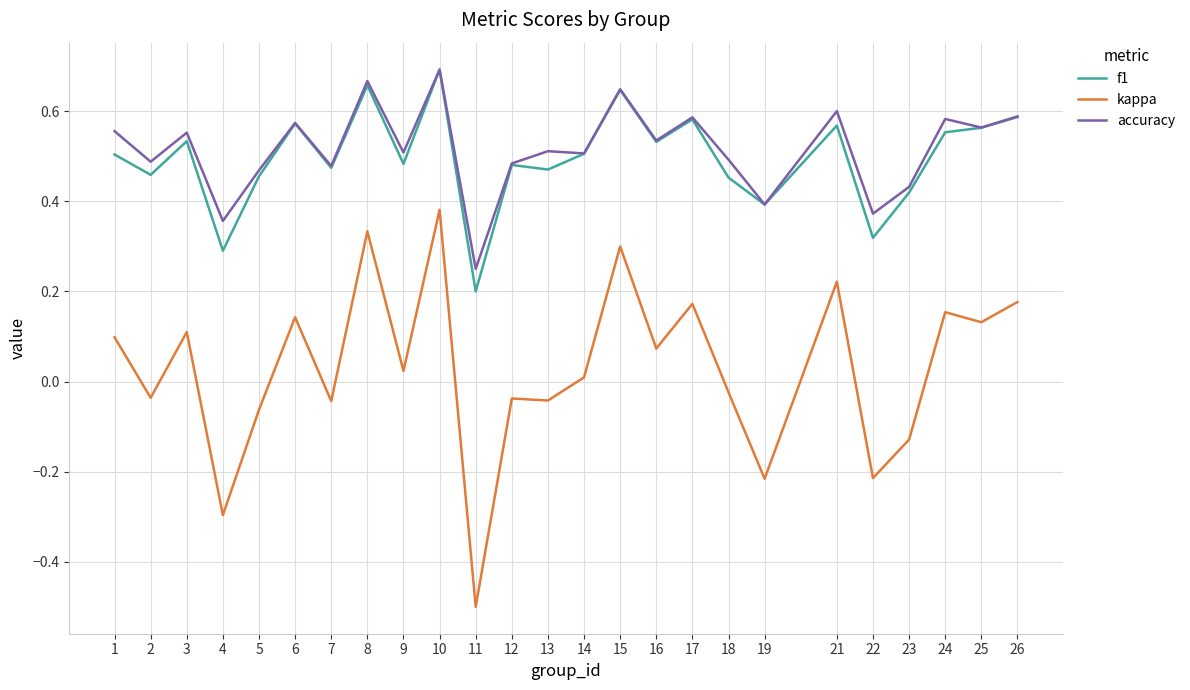

Rank the series at 22 from lowest to highest value.

kappa, f1, accuracy